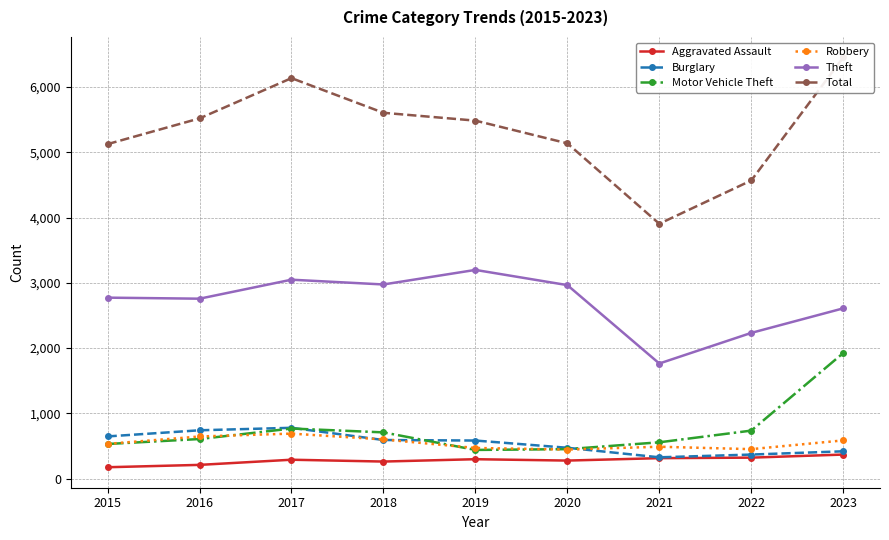

Between 2019 and 2021, which series saw the biggest shift?

Total